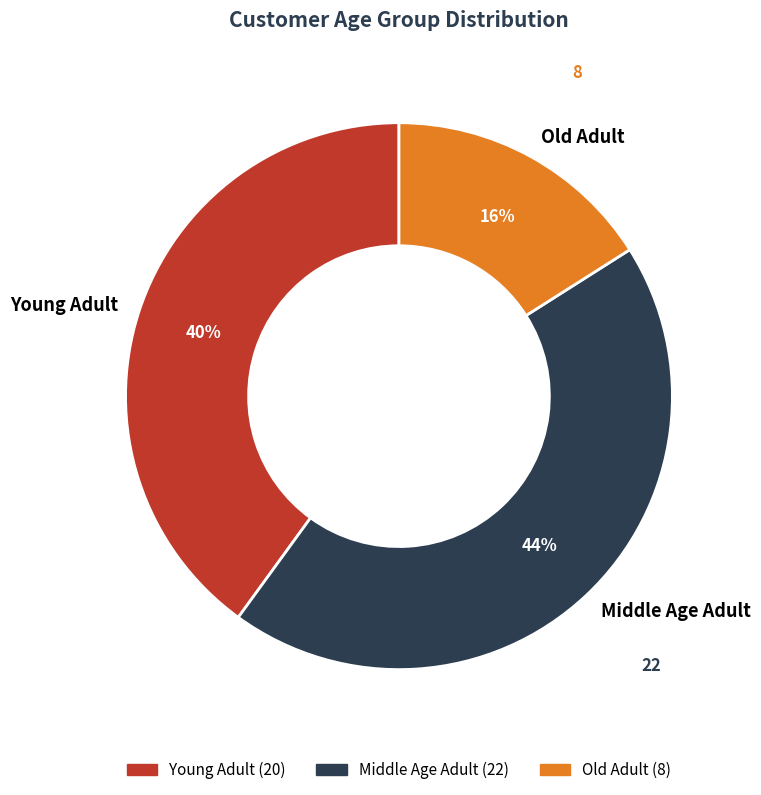

Count the number of slices in the pie.

3